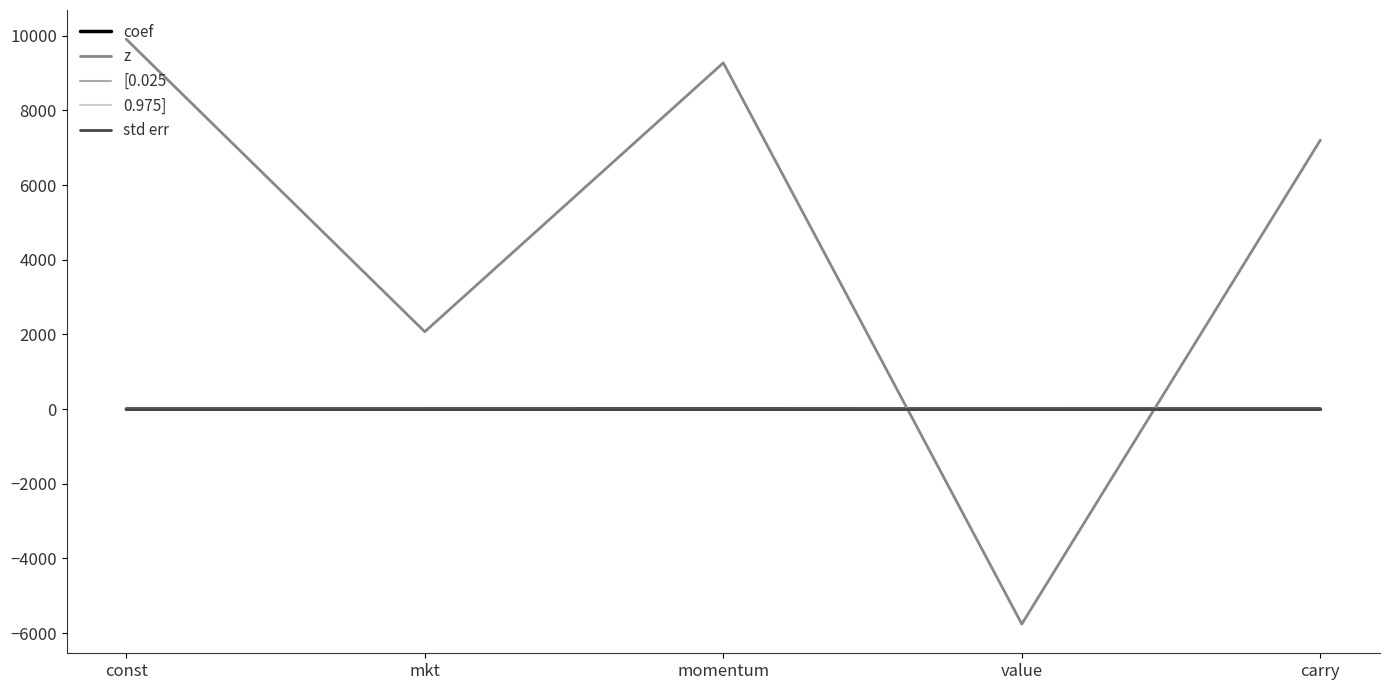

How many lines are shown in the chart?

5